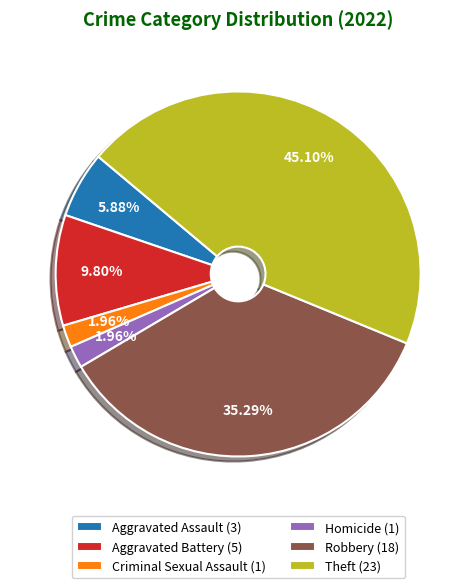

Between Theft (23) and Aggravated Assault (3), which is larger?

Theft (23)